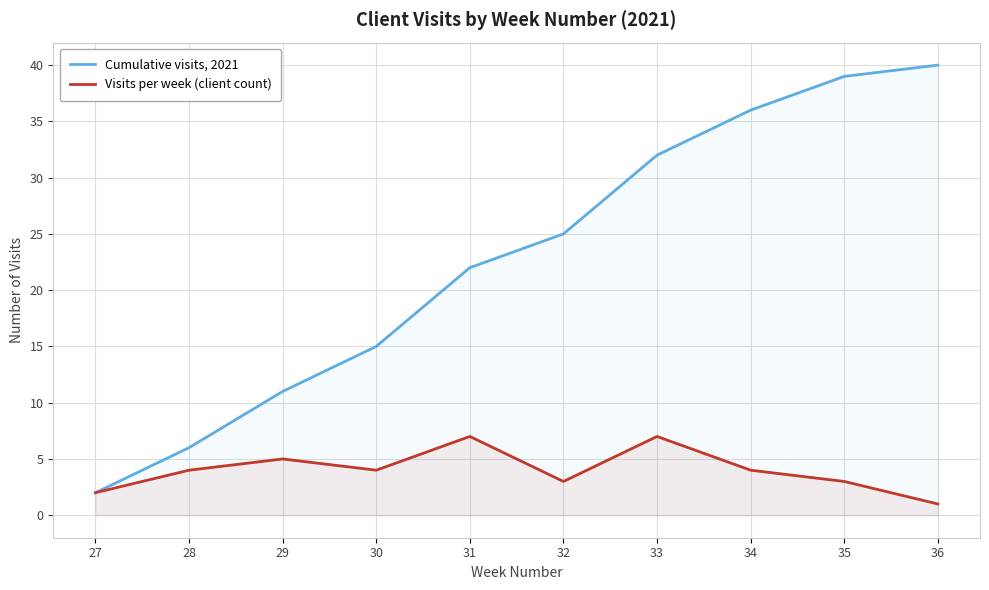

What is the maximum value shown in the chart?

40